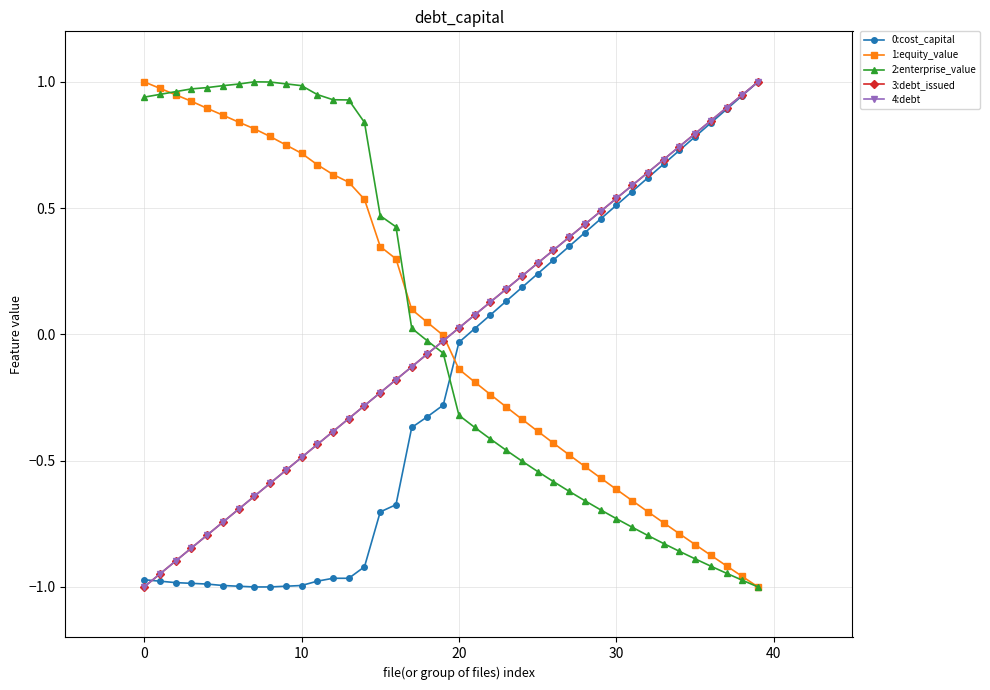

Reading left to right, list all the values displayed in this chart.

0:cost_capital: -1.0	-1.0	-1.0	-1.0	-1.0	-1.0	-1.0	-1.0	-1.0	-1.0	-1.0	-1.0	-1.0	-1.0	-0.9	-0.7	-0.7	-0.4	-0.3	-0.3	-0.0	0.0	0.1	0.1	0.2	0.2	0.3	0.3	0.4	0.5	0.5	0.6	0.6	0.7	0.7	0.8	0.8	0.9	0.9	1.0
1:equity_value: 1.0	1.0	0.9	0.9	0.9	0.9	0.8	0.8	0.8	0.8	0.7	0.7	0.6	0.6	0.5	0.3	0.3	0.1	0.0	-0.0	-0.1	-0.2	-0.2	-0.3	-0.3	-0.4	-0.4	-0.5	-0.5	-0.6	-0.6	-0.7	-0.7	-0.7	-0.8	-0.8	-0.9	-0.9	-1.0	-1.0
2:enterprise_value: 0.9	1.0	1.0	1.0	1.0	1.0	1.0	1.0	1.0	1.0	1.0	0.9	0.9	0.9	0.8	0.5	0.4	0.0	-0.0	-0.1	-0.3	-0.4	-0.4	-0.5	-0.5	-0.5	-0.6	-0.6	-0.7	-0.7	-0.7	-0.8	-0.8	-0.8	-0.9	-0.9	-0.9	-0.9	-1.0	-1.0
3:debt_issued: -1.0	-0.9	-0.9	-0.8	-0.8	-0.7	-0.7	-0.6	-0.6	-0.5	-0.5	-0.4	-0.4	-0.3	-0.3	-0.2	-0.2	-0.1	-0.1	-0.0	0.0	0.1	0.1	0.2	0.2	0.3	0.3	0.4	0.4	0.5	0.5	0.6	0.6	0.7	0.7	0.8	0.8	0.9	0.9	1.0
4:debt: -1.0	-0.9	-0.9	-0.8	-0.8	-0.7	-0.7	-0.6	-0.6	-0.5	-0.5	-0.4	-0.4	-0.3	-0.3	-0.2	-0.2	-0.1	-0.1	-0.0	0.0	0.1	0.1	0.2	0.2	0.3	0.3	0.4	0.4	0.5	0.5	0.6	0.6	0.7	0.7	0.8	0.8	0.9	0.9	1.0